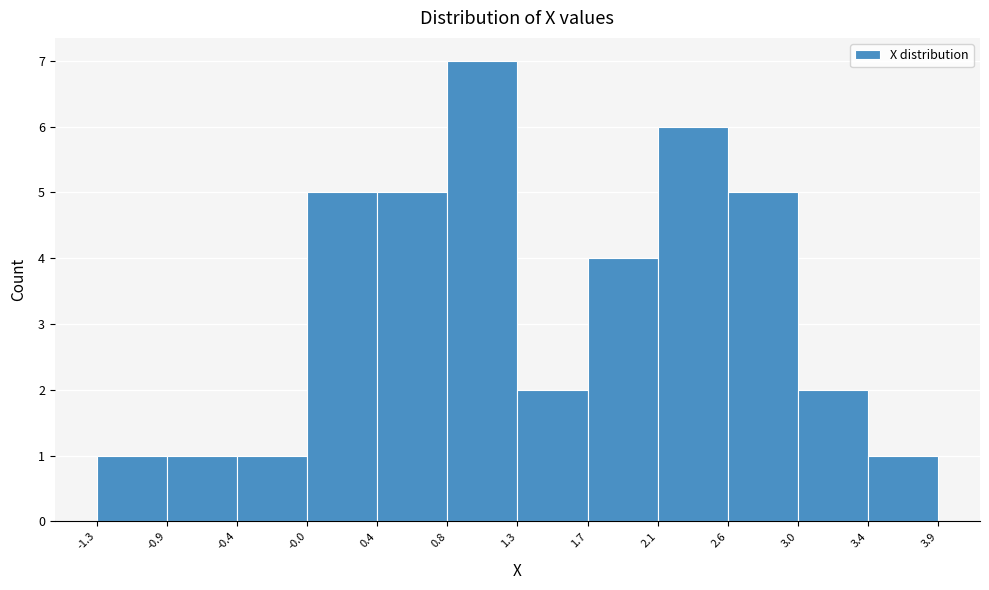

Reading left to right, transcribe this chart: for each bar, give the range it covers on the x-axis and its height. The values are not printed on the chart, so give them approximately, as read against the axis.

-1.3 to -0.9: 1
-0.9 to -0.4: 1
-0.4 to -0.0: 1
-0.0 to 0.4: 5
0.4 to 0.8: 5
0.8 to 1.3: 7
1.3 to 1.7: 2
1.7 to 2.1: 4
2.1 to 2.6: 6
2.6 to 3.0: 5
3.0 to 3.4: 2
3.4 to 3.9: 1